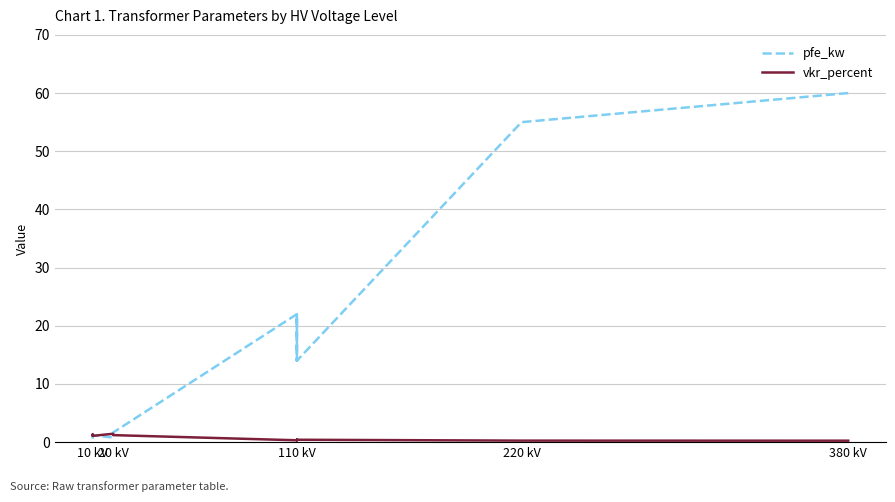

Where do pfe_kw and vkr_percent first cross each other?

10 kV and 10 kV